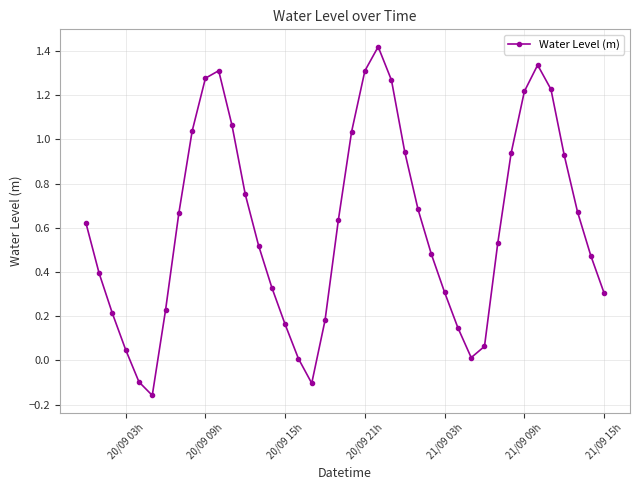

How many interior local valleys (lower than both neighbors) does the data have?

3